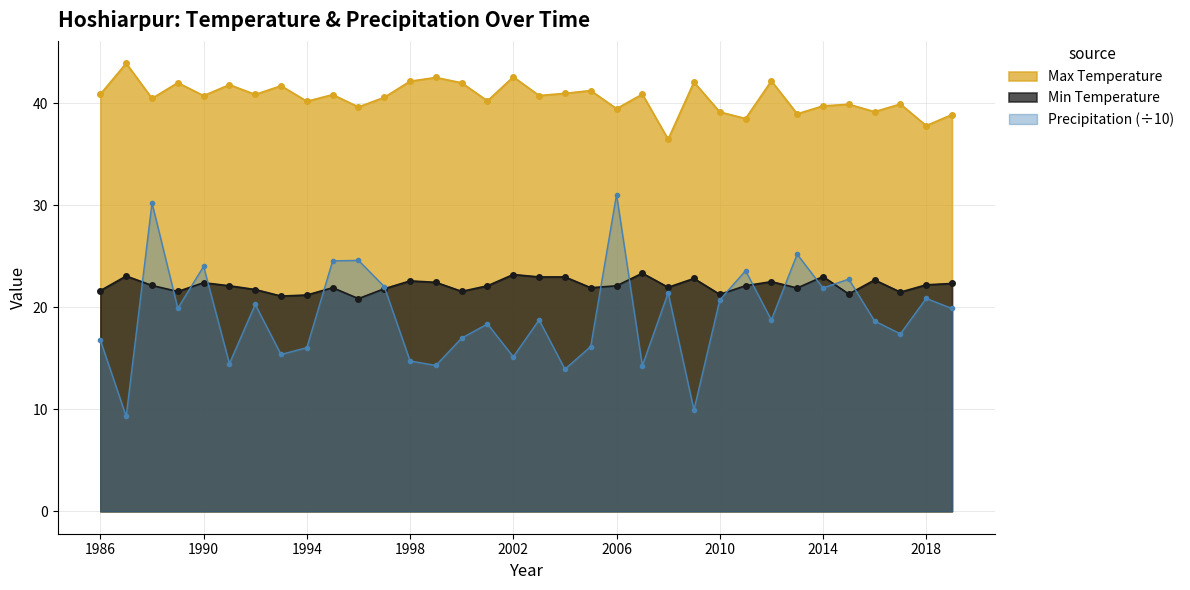

Rank the categories by Min Temperature value from highest to lowest.

2007, 2002, 1987, 2014, 2004, 2003, 2009, 2016, 1998, 2012, 1999, 1990, 2019, 2018, 1988, 2011, 1991, 2001, 2006, 2008, 2005, 1995, 2013, 1997, 1992, 1986, 2000, 1989, 2017, 2015, 2010, 1994, 1993, 1996